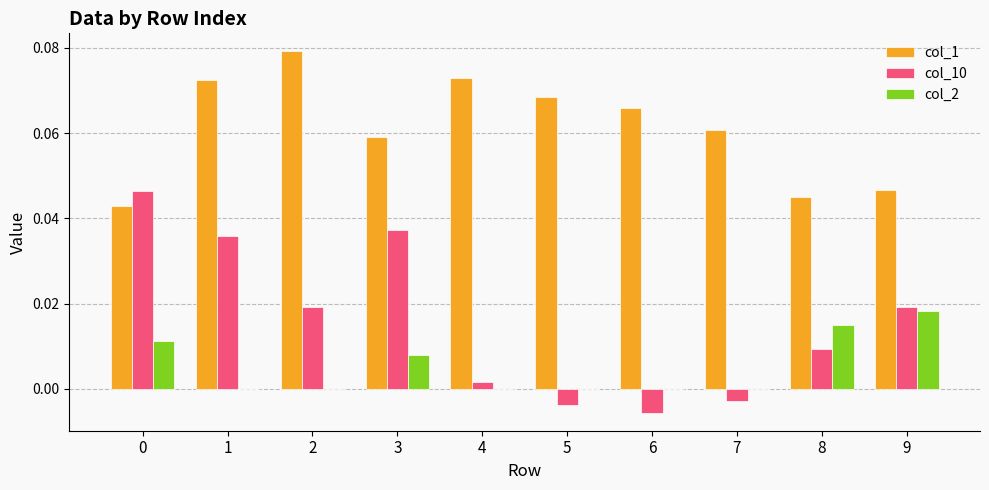

Which series changed the most between 0 and 9?

col_10